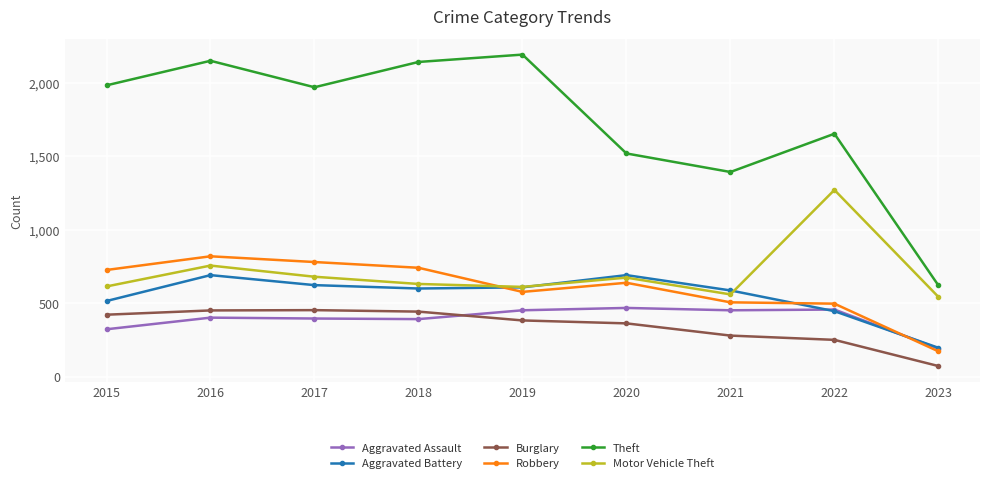

In Theft, how many points are lower than both neighbors (excluding endpoints)?

2